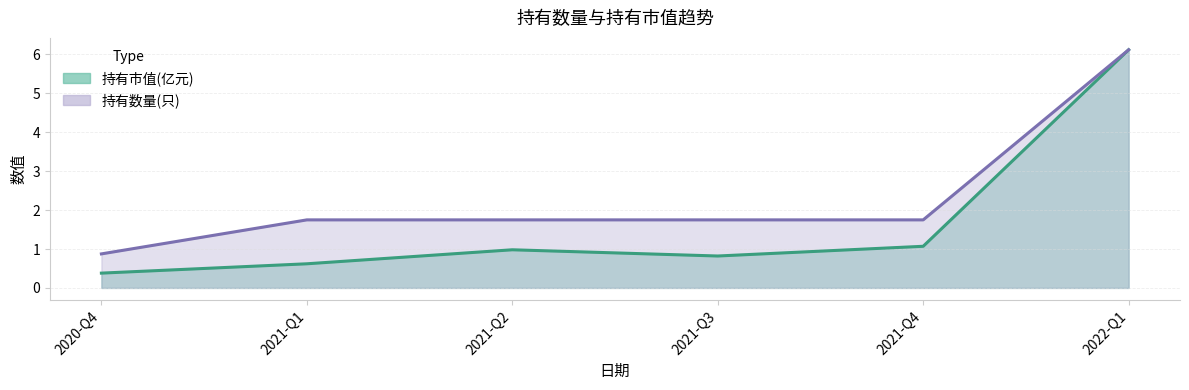

Which series has the largest total across all categories?

持有数量(只)